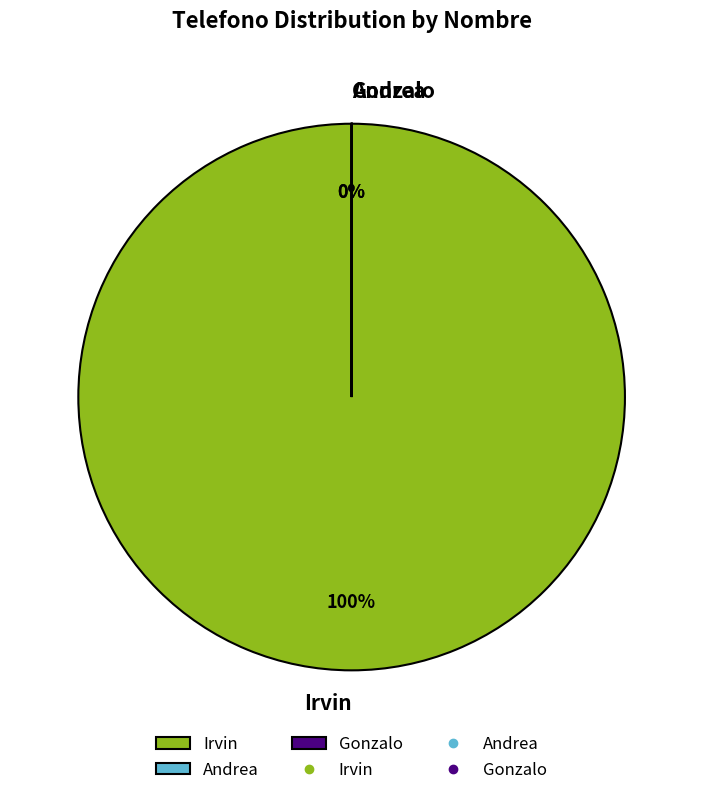

Is Irvin the majority of the pie?

Yes